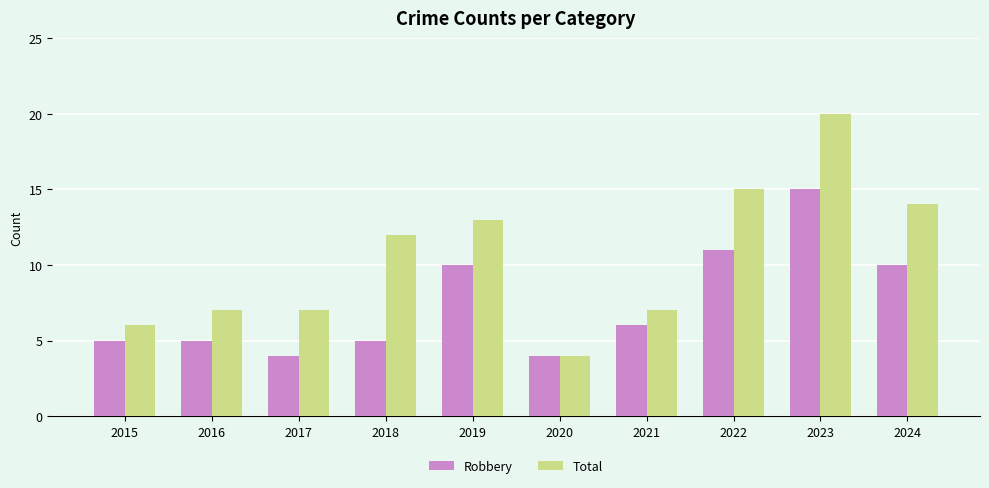

Rank the series by their maximum value, from highest to lowest.

Total, Robbery